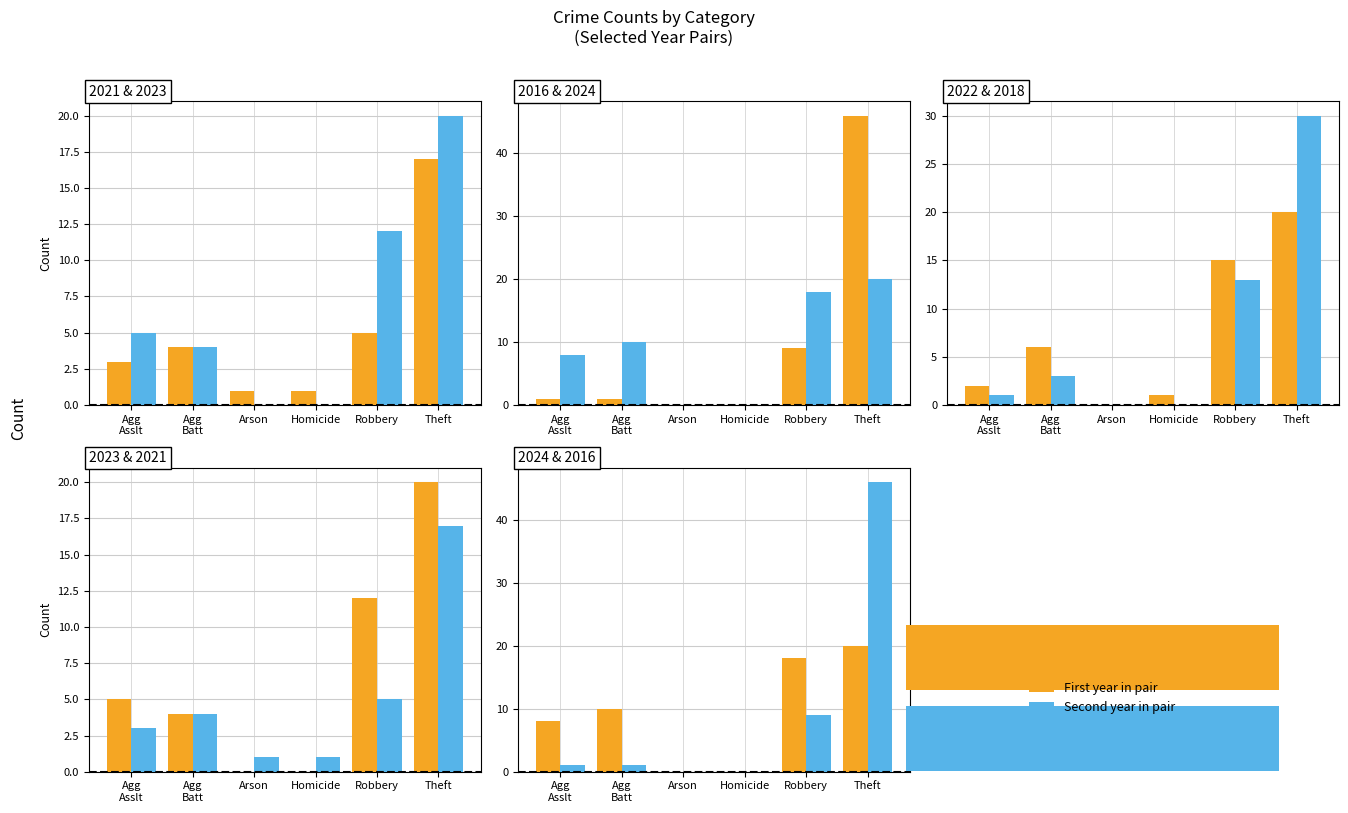

What is the label of the 7th bar from the right?

Arson